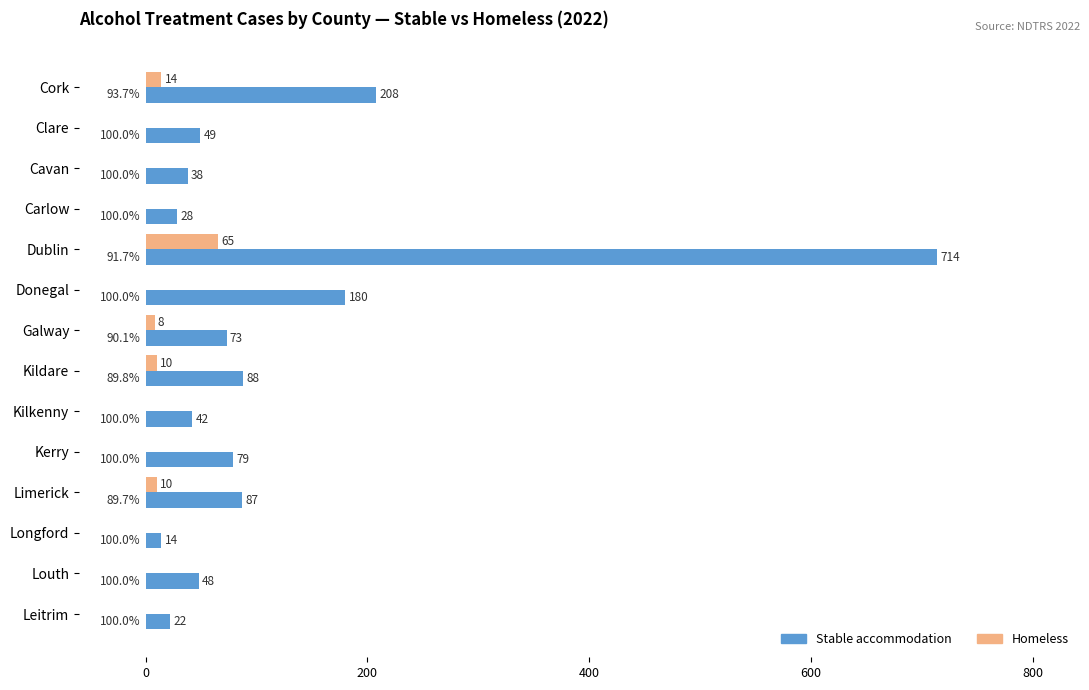

Is the value of Stable accommodation at Cavan greater than the value of Homeless at Clare?

Yes